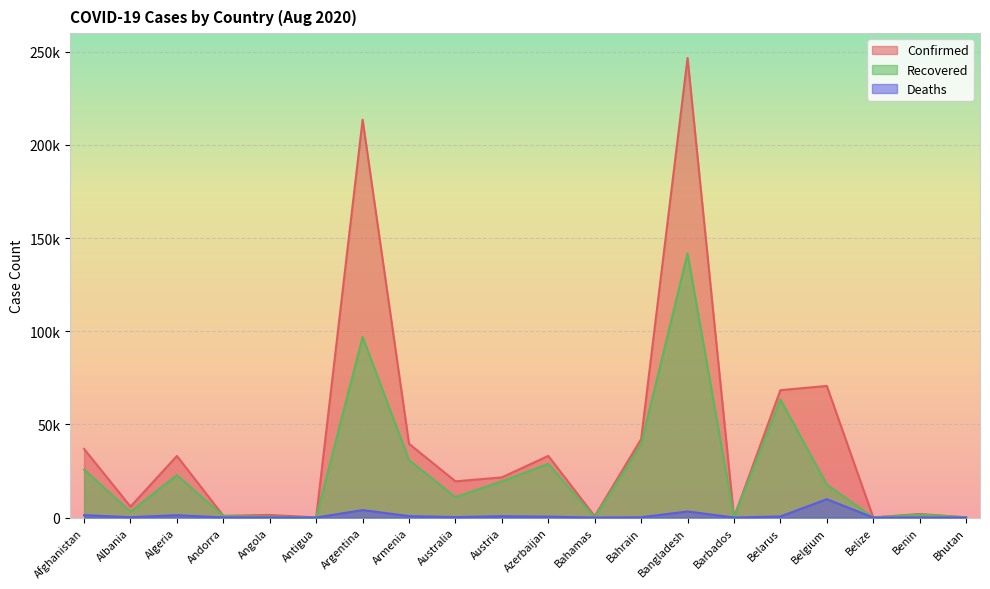

Is it true that Confirmed equals 1288 at Andorra?

False